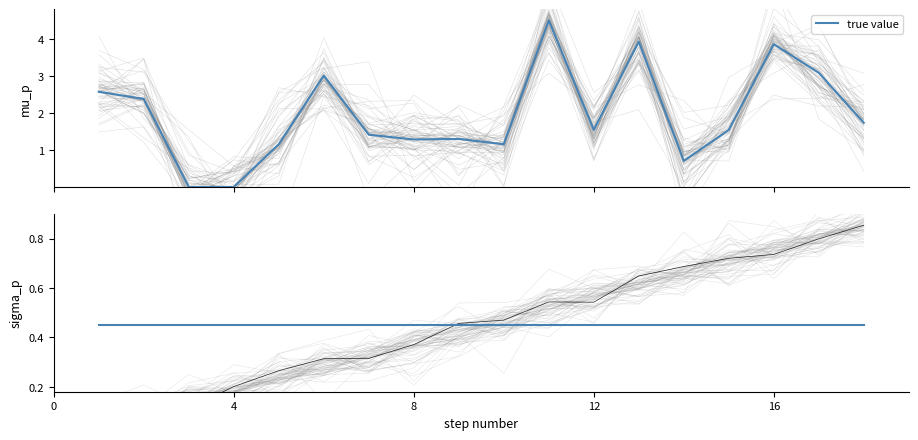

Reading left to right, extract all data points from this chart.

count: 0.1	0.1	0.1	0.2	0.2	0.3	0.3	0.4	0.4	0.5	0.5	0.6	0.6	0.7	0.7	0.8	0.8	0.9
investment: 2.6	2.4	0.0	0.0	1.2	3.0	1.4	1.3	1.3	1.2	4.5	1.5	3.9	0.7	1.5	3.9	3.1	1.7